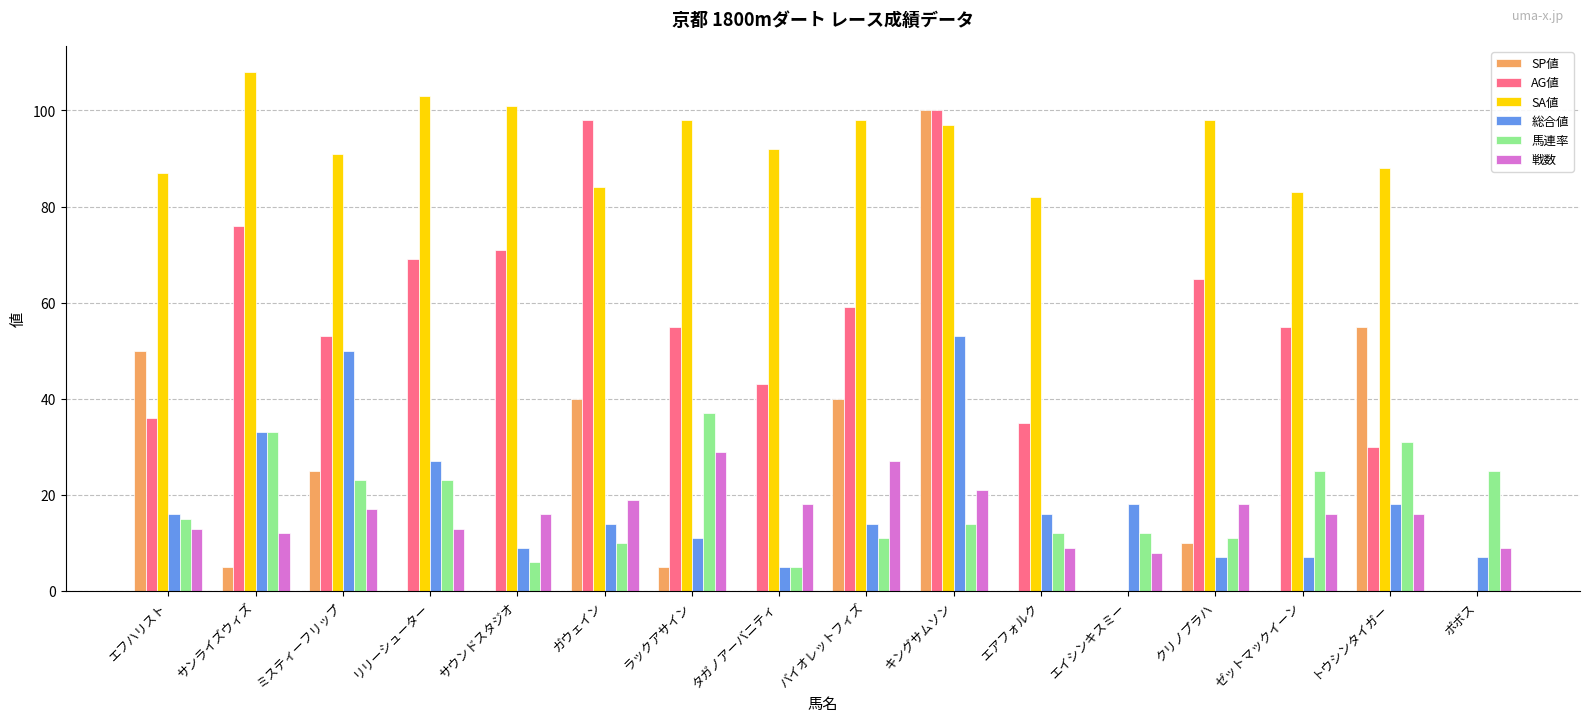

How many series are shown in this chart?

6